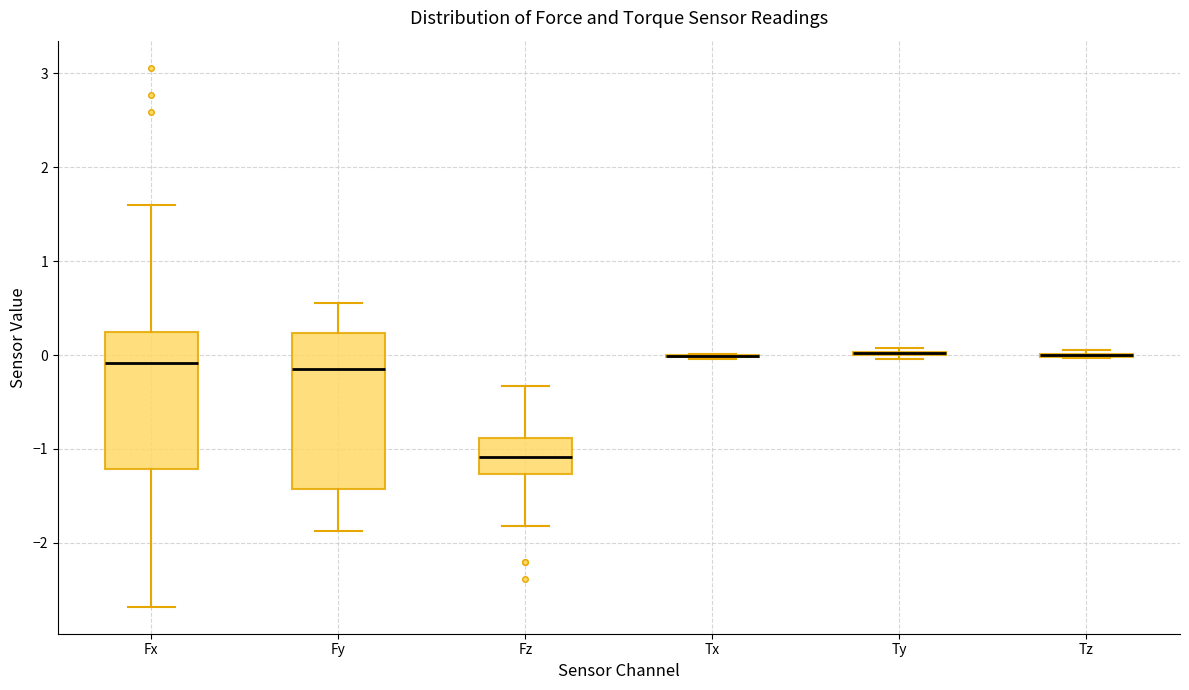

Reading left to right, read every box against the y-axis: the position of its median line, the range the box covers, and the ends of its whiskers. The values are not printed on the chart, so give them approximately, as read against the axis.

Fx: median -0.1, box -1.2 to 0.3, whiskers -2.7 to 1.6
Fy: median -0.1, box -1.4 to 0.2, whiskers -1.9 to 0.6
Fz: median -1.1, box -1.3 to -0.9, whiskers -1.8 to -0.3
Tx: box collapsed to a line at 0.0, whiskers 0.0 to 0.0
Ty: box collapsed to a line at 0.0, whiskers 0.0 to 0.1
Tz: box collapsed to a line at 0.0, whiskers 0.0 to 0.1